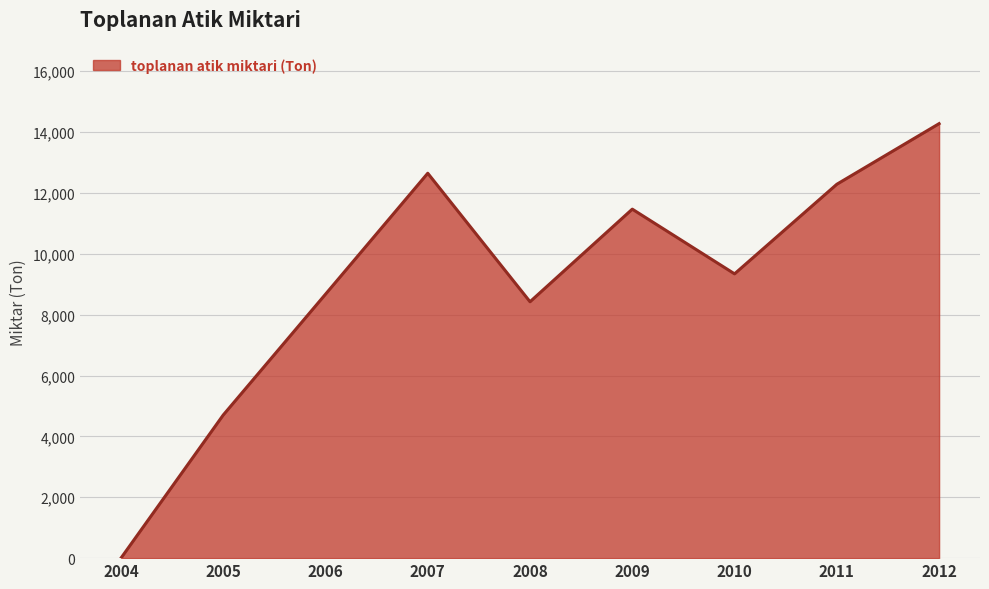

Where is the first local minimum?

2008